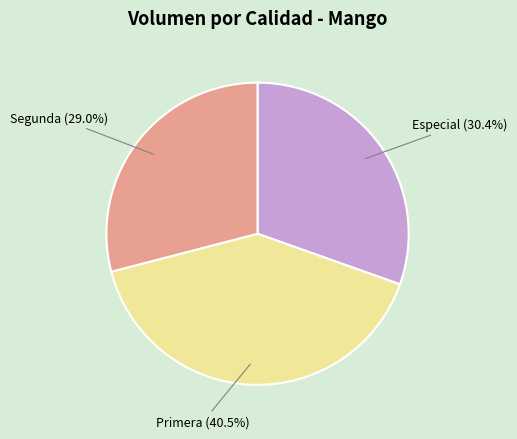

What is the ratio of the value at Especial to the value at Segunda?

1.0